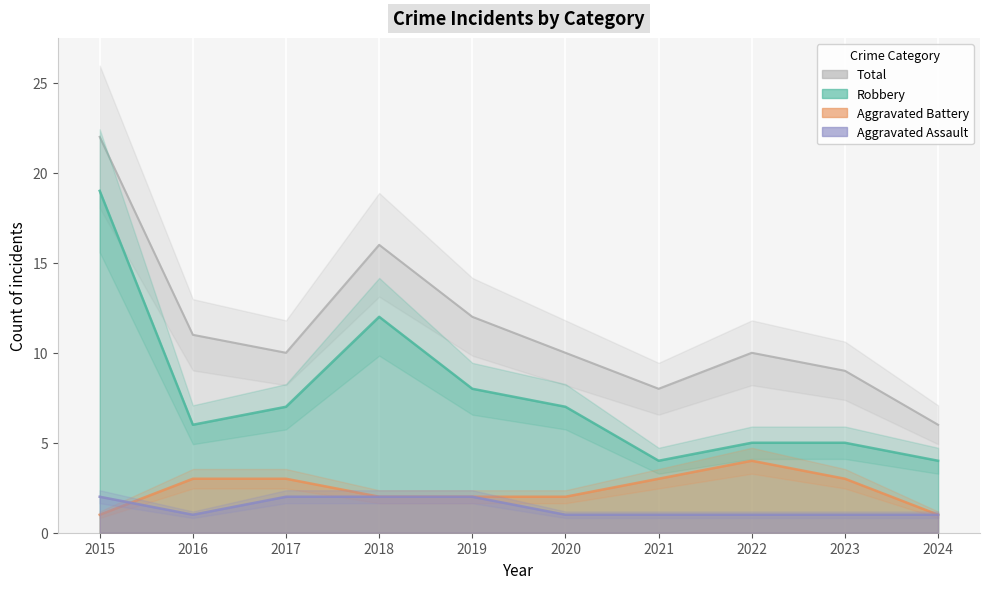

Which category has the lowest value across all series?

2016